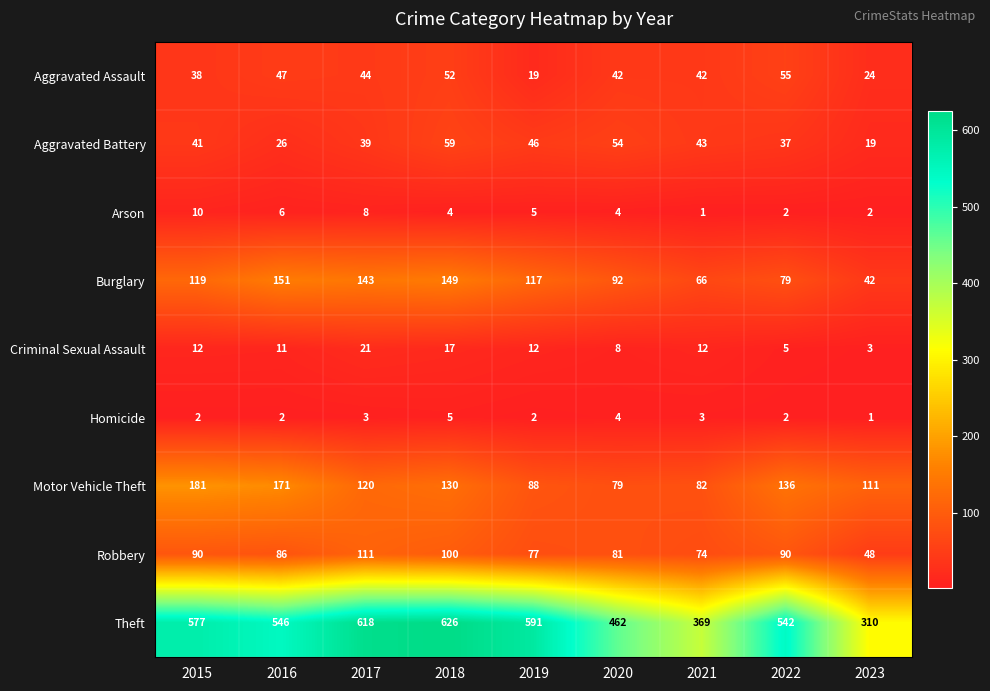

Rank the series at 2017 from lowest to highest value.

Homicide, Arson, Criminal Sexual Assault, Aggravated Battery, Aggravated Assault, Robbery, Motor Vehicle Theft, Burglary, Theft